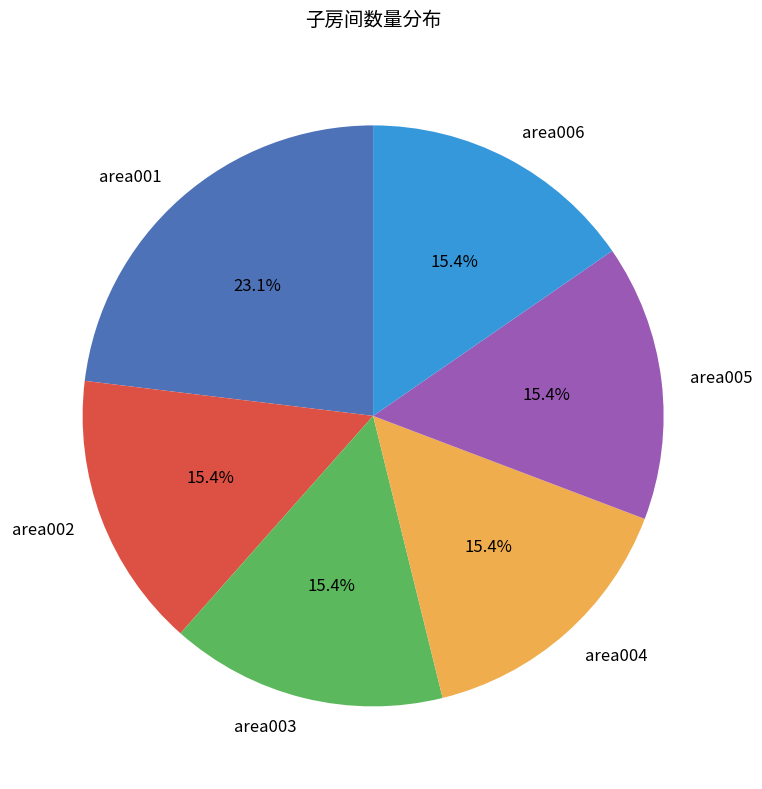

To the nearest percent, what is the difference between the largest and smallest slice percentages?

8%